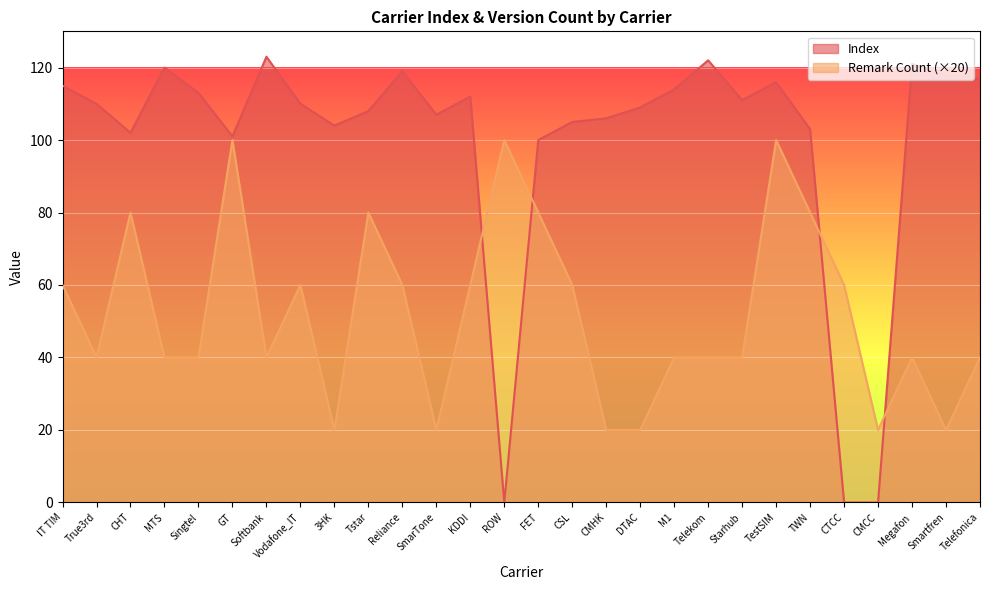

Where do Index and Remark Count first cross each other?

KDDI and ROW